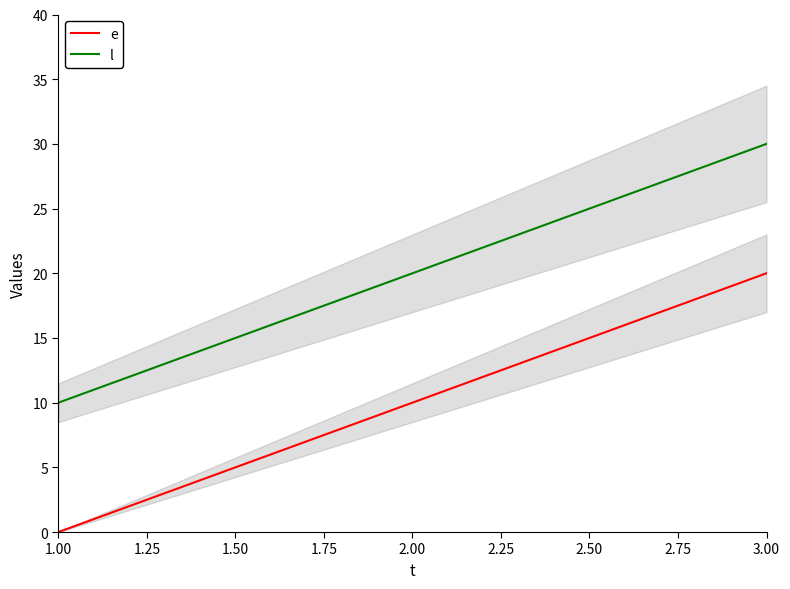

Is it true that e equals 14 at 2.00?

False